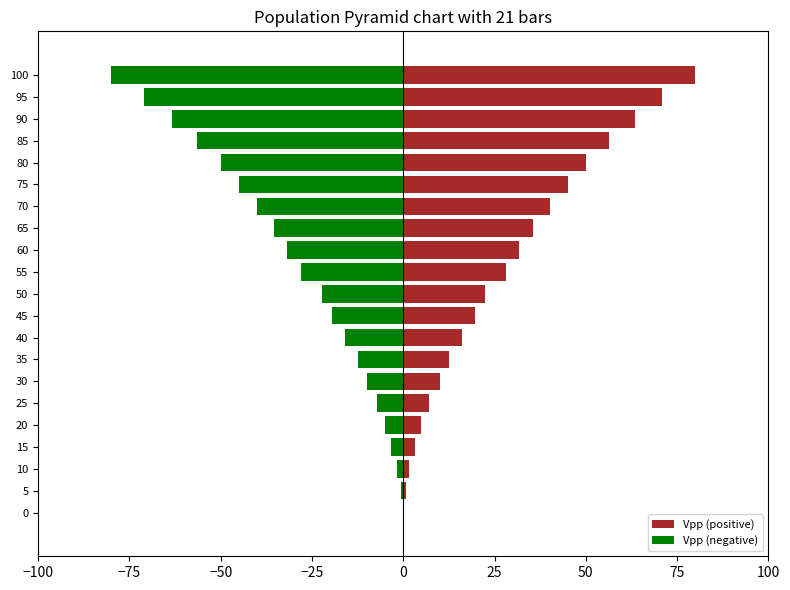

What is the difference between the maximum and second lowest values in the Vpp (positive) series?

79.3